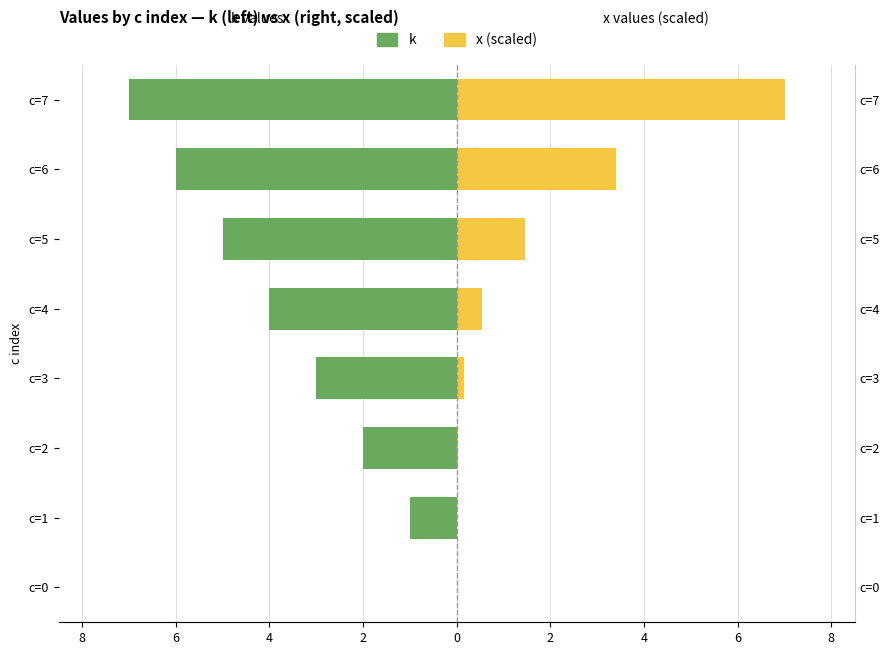

Rank the series at c=4 from highest to lowest value.

x (right, scaled), k (left)